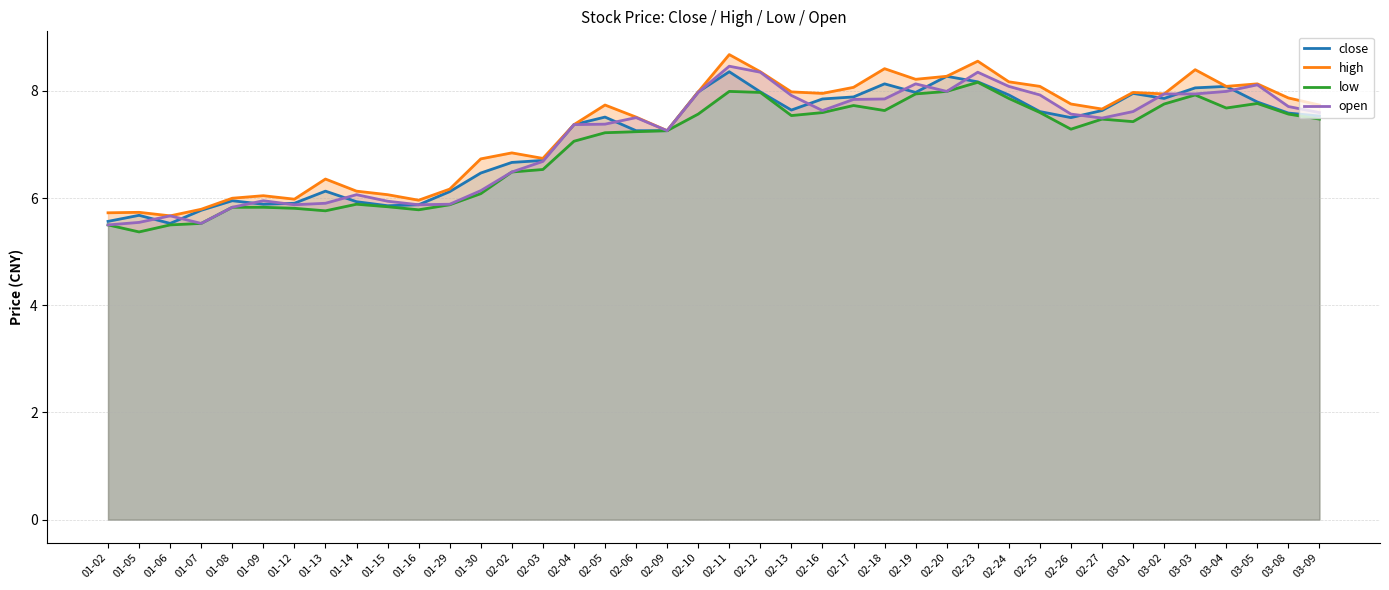

What is the value of the close point at the 17th from the left?

7.5